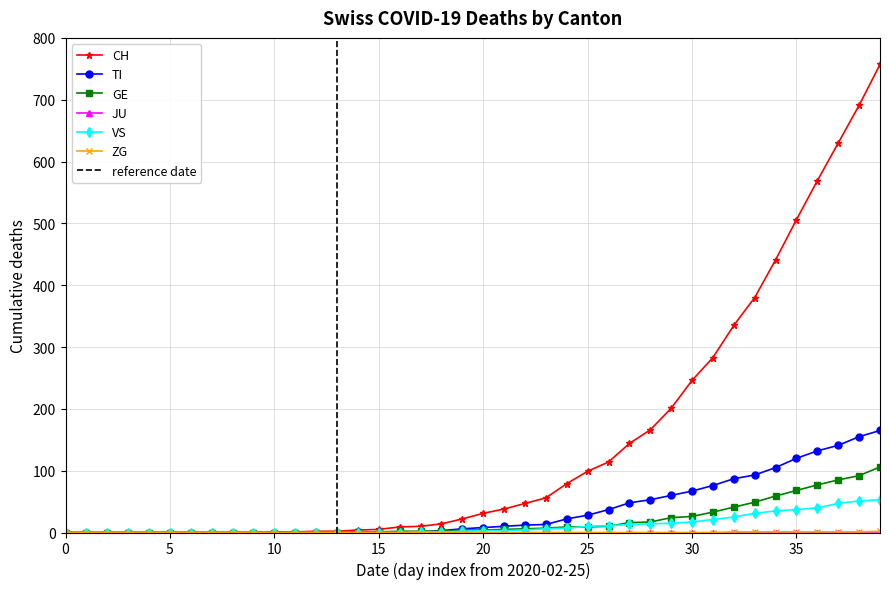

True or false: VS and CH cross at least once.

False